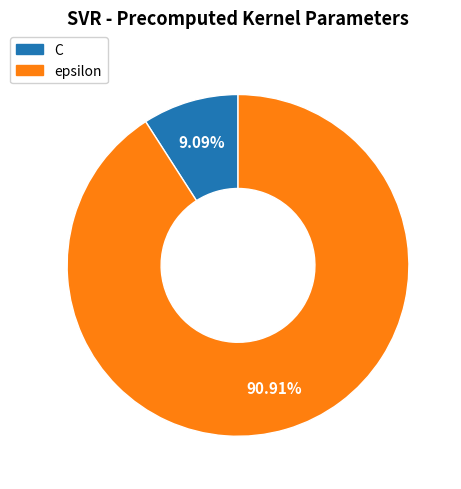

Rank the categories by value from highest to lowest.

epsilon, C